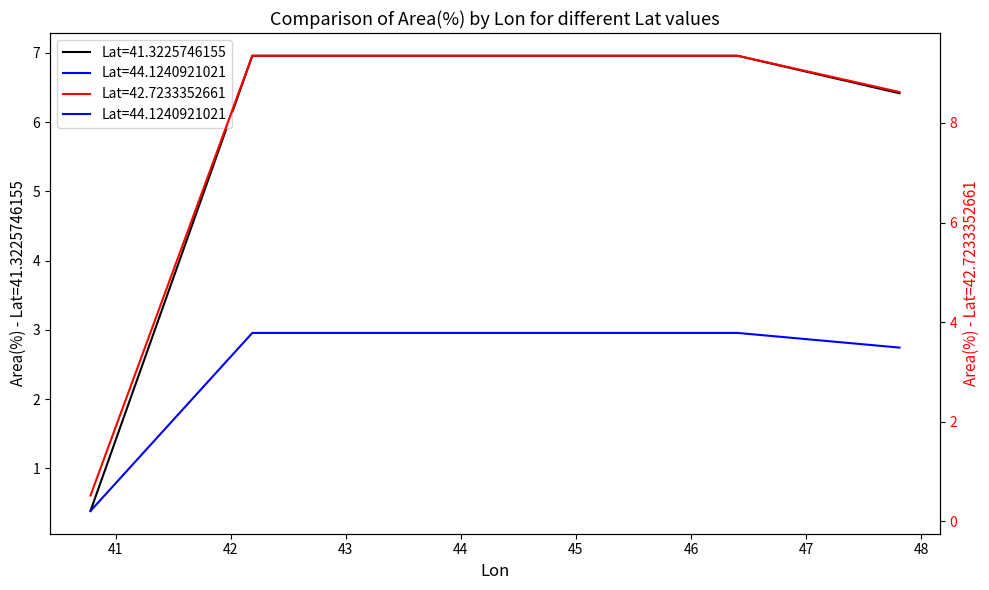

Reading left to right, transcribe all the data shown in this chart.

Lat=41.3225746155: 0.4	7.0	7.0	7.0	7.0	6.4
Lat=42.7233352661: 0.5	9.3	9.3	9.3	9.3	8.6
Lat=44.1240921021: 0.2	3.8	3.8	3.8	3.8	3.5